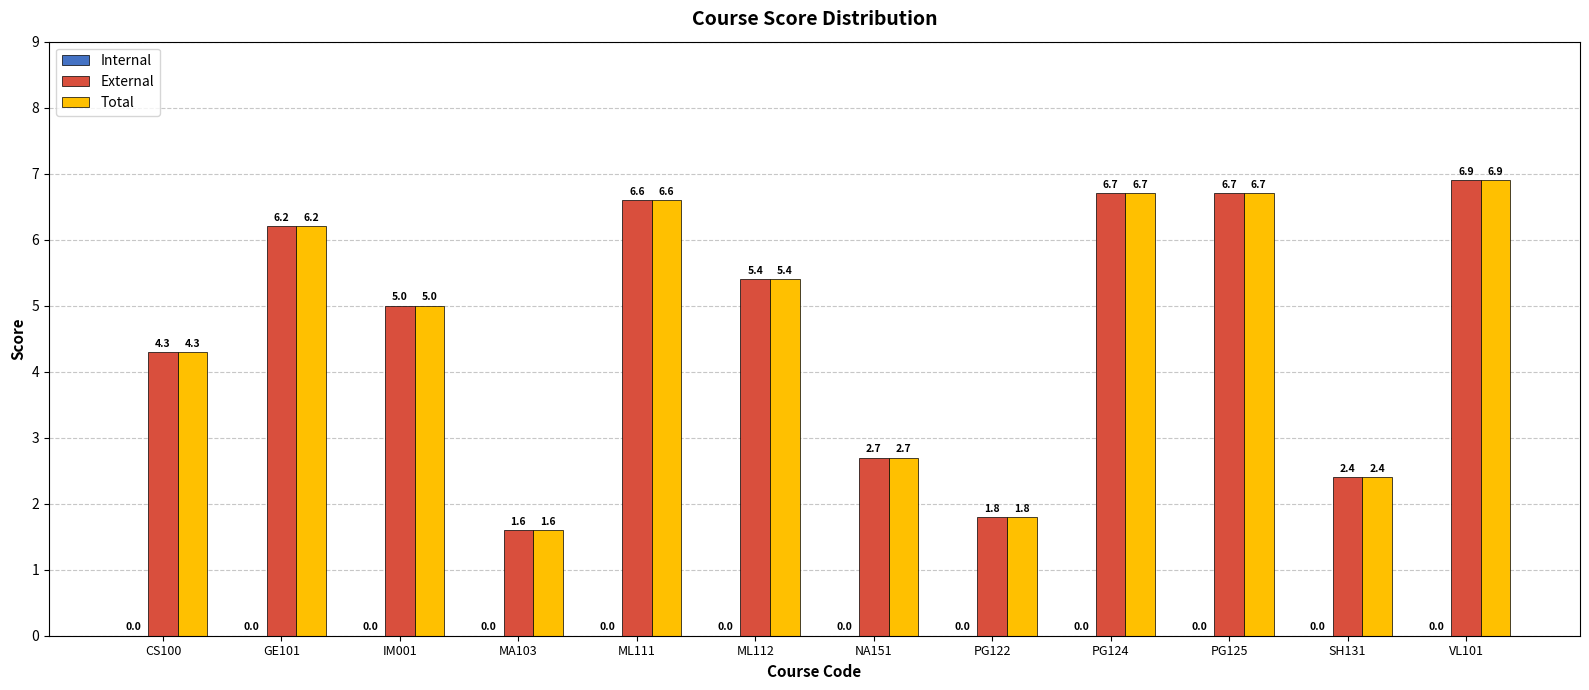

The External series shows 3.1 at PG125. True or false?

False